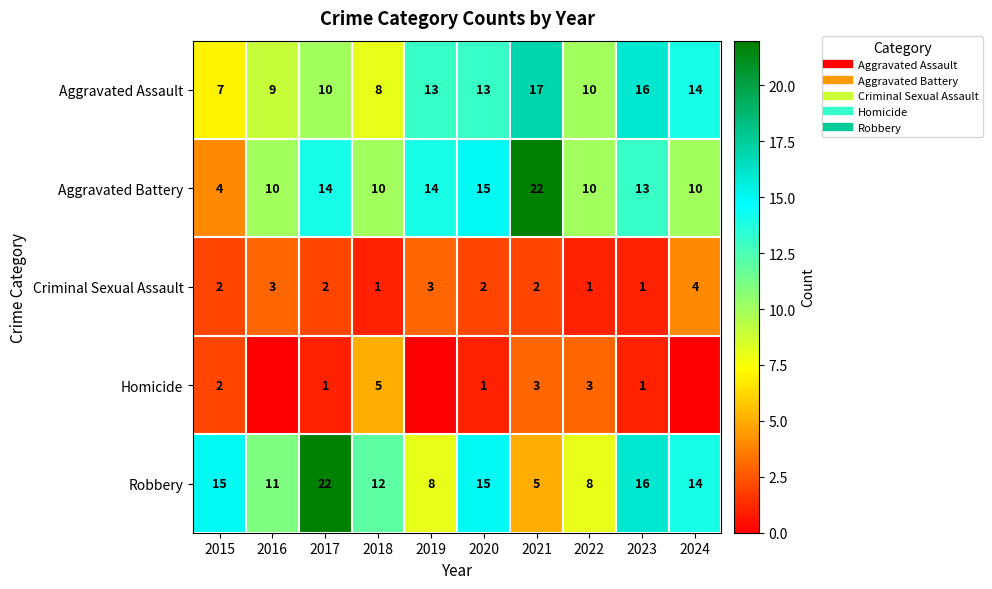

Is it true that Robbery equals 20 at 2024?

False